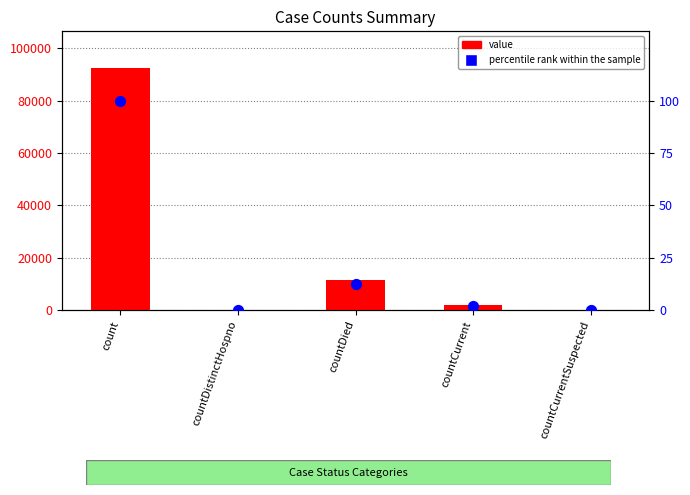

Which series reaches the minimum Y coordinate?

value